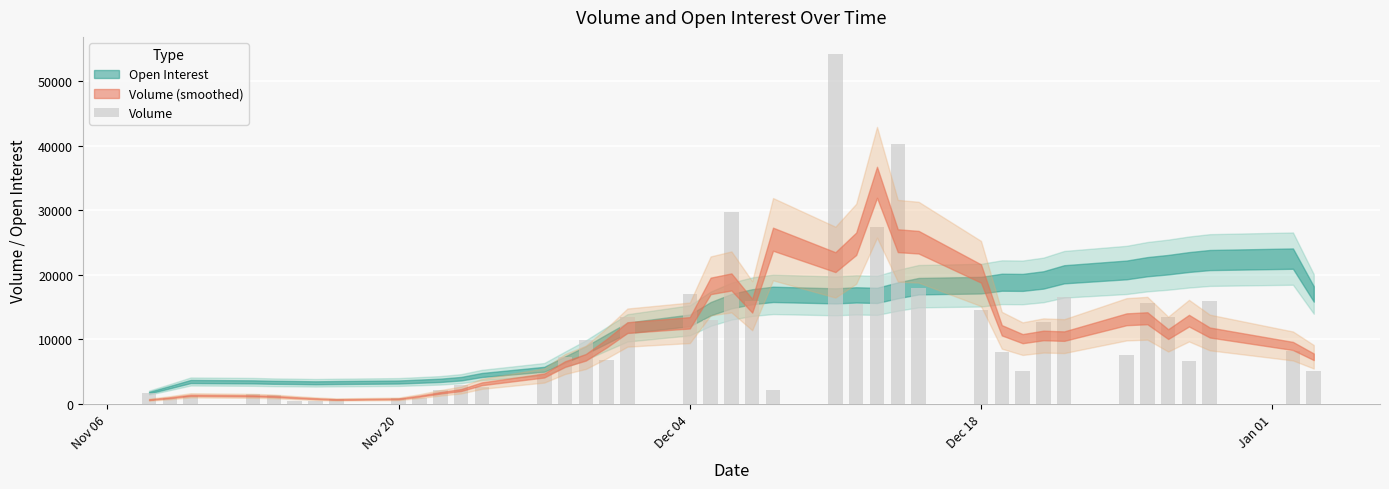

What is the average value?

10574